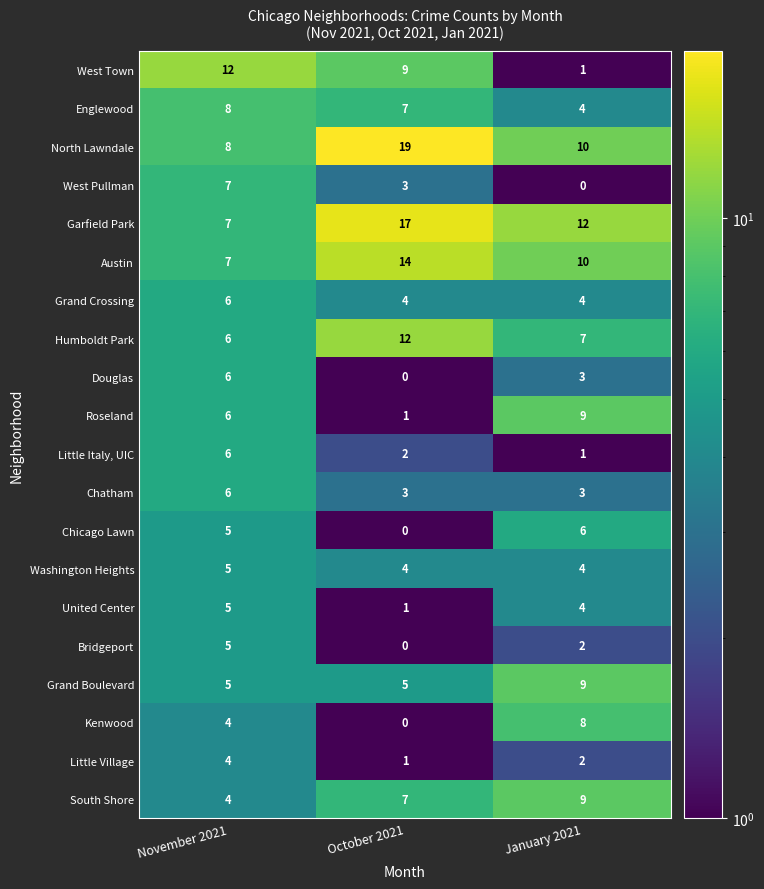

Read the Grand Boulevard value at November 2021.

5